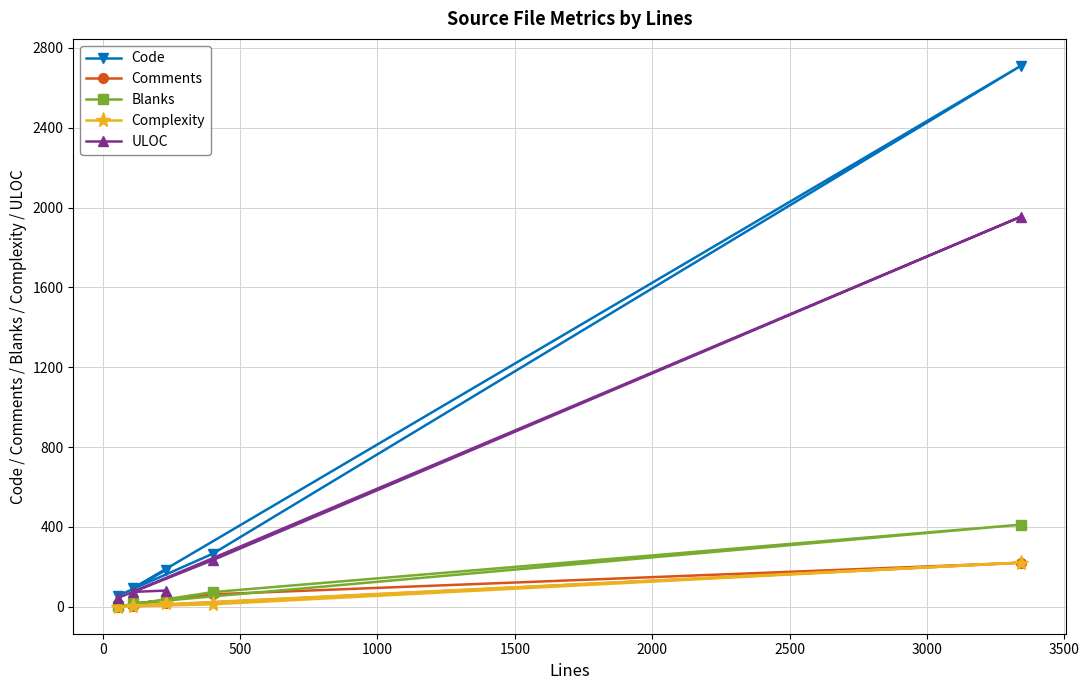

What is the sum of all ULOC values?

2387